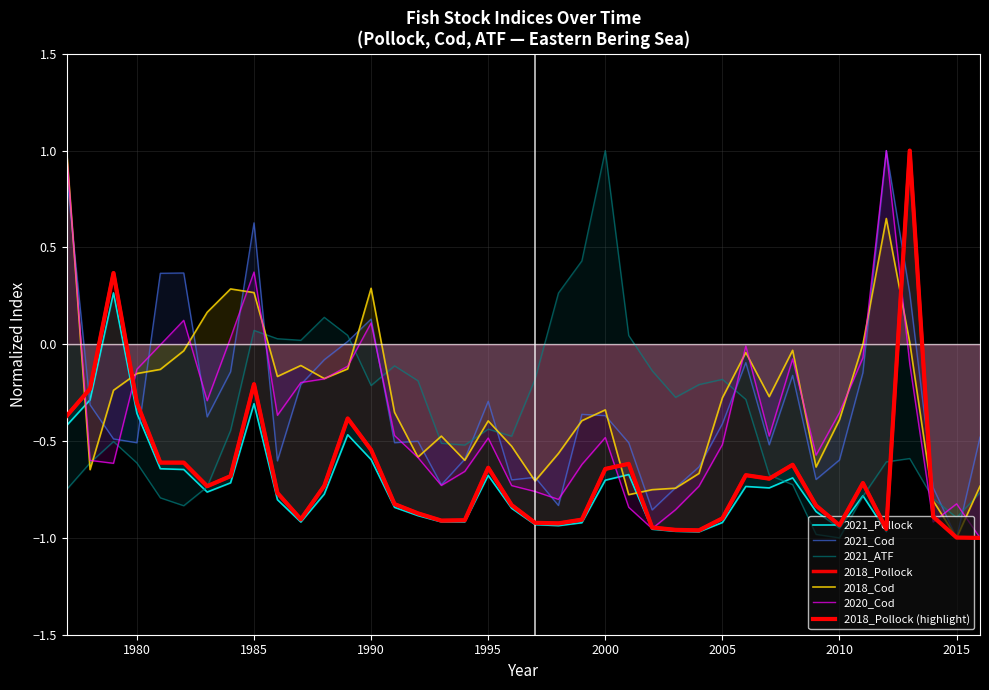

What are all the series names shown in the legend?

2021_Pollock, 2021_Cod, 2021_ATF, 2018_Pollock, 2018_Cod, 2020_Cod